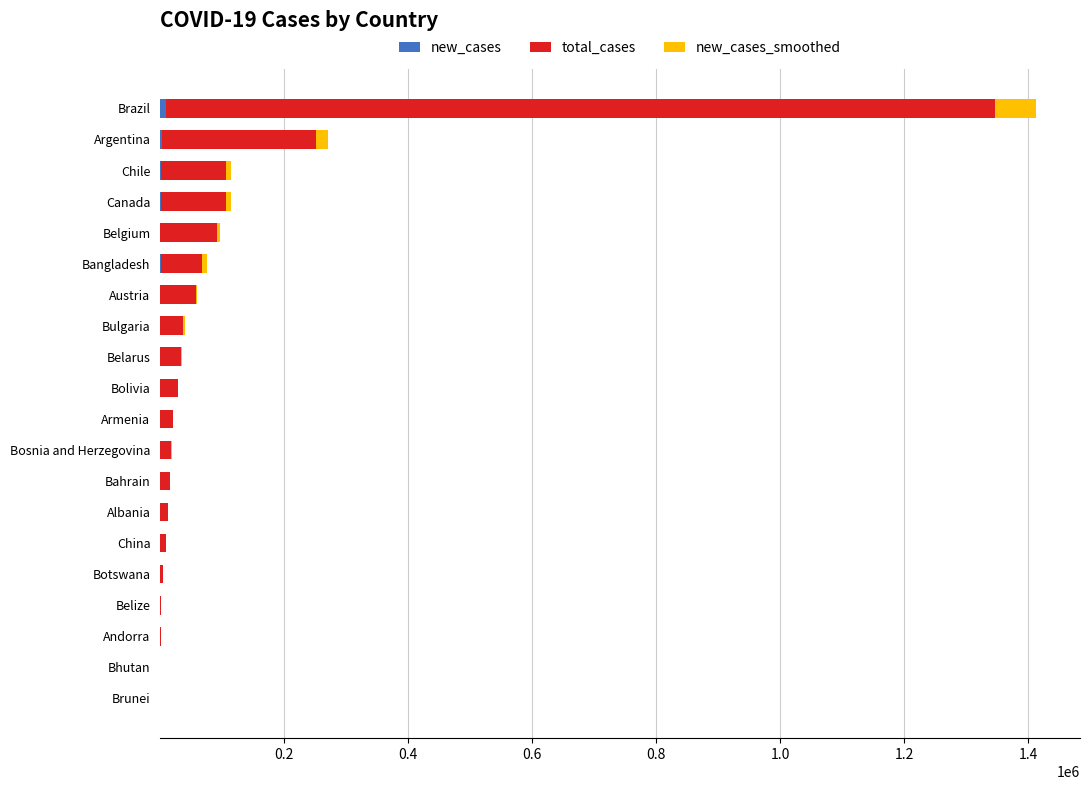

At which category is the sum across all series the highest?

Brazil